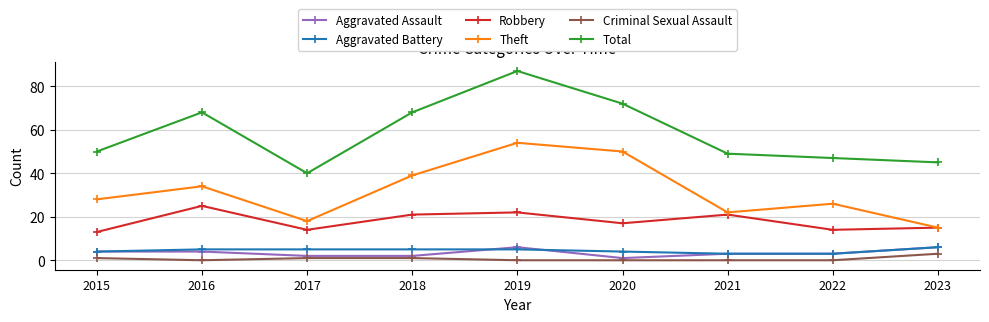

What is the sum of the Total values at 2016 and 2020?

140